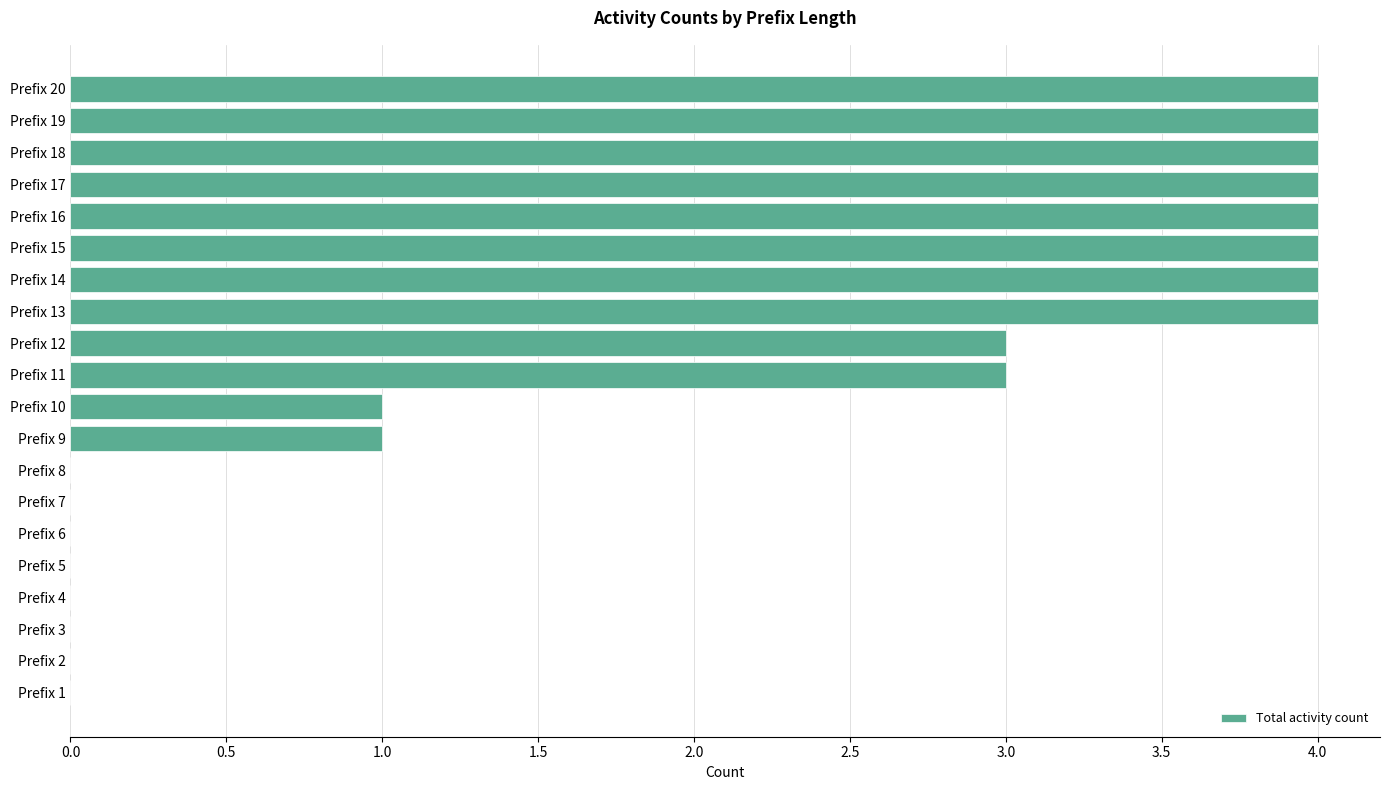

Reading bottom to top, list all the values displayed in this chart.

Prefix 1=0	Prefix 2=0	Prefix 3=0	Prefix 4=0	Prefix 5=0	Prefix 6=0	Prefix 7=0	Prefix 8=0	Prefix 9=1	Prefix 10=1	Prefix 11=3	Prefix 12=3	Prefix 13=4	Prefix 14=4	Prefix 15=4	Prefix 16=4	Prefix 17=4	Prefix 18=4	Prefix 19=4	Prefix 20=4